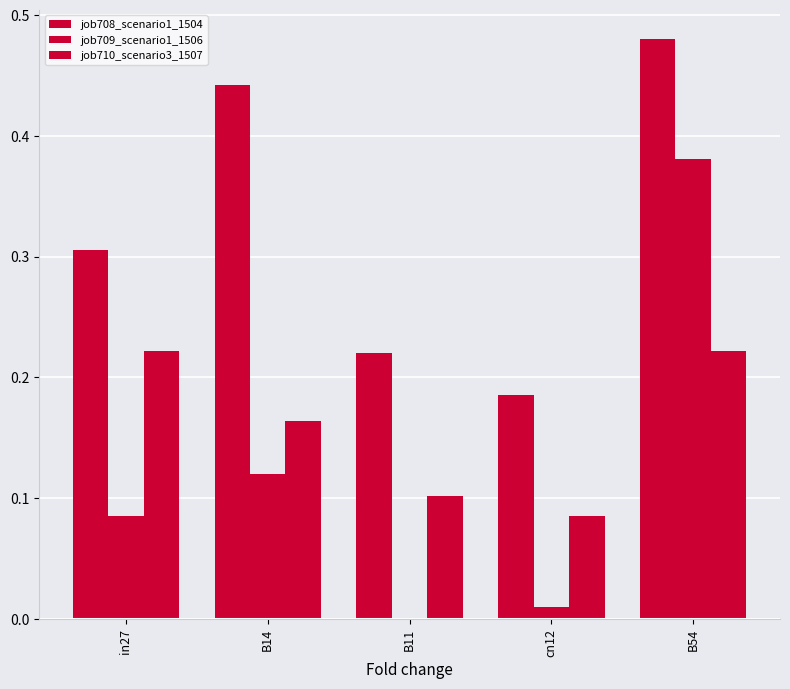

How many groups of bars are there?

5